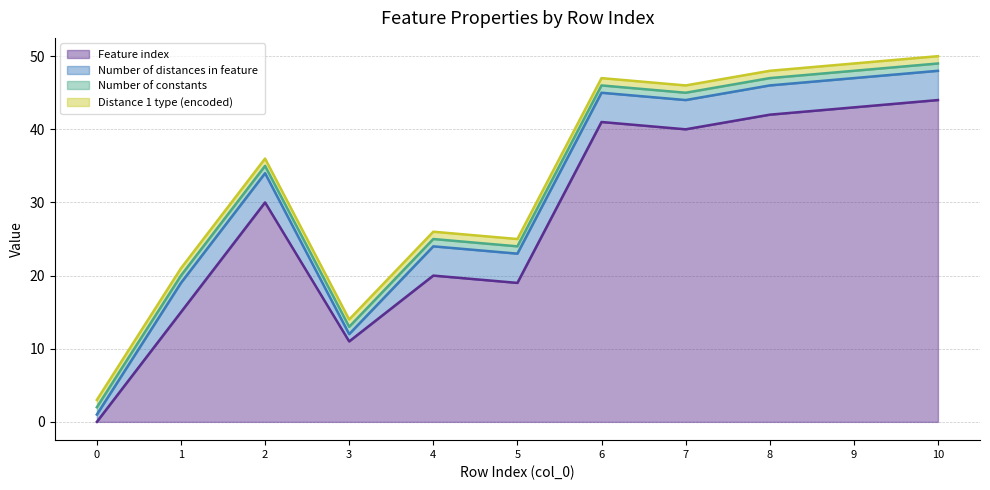

Does the chart have visible grid lines?

Yes